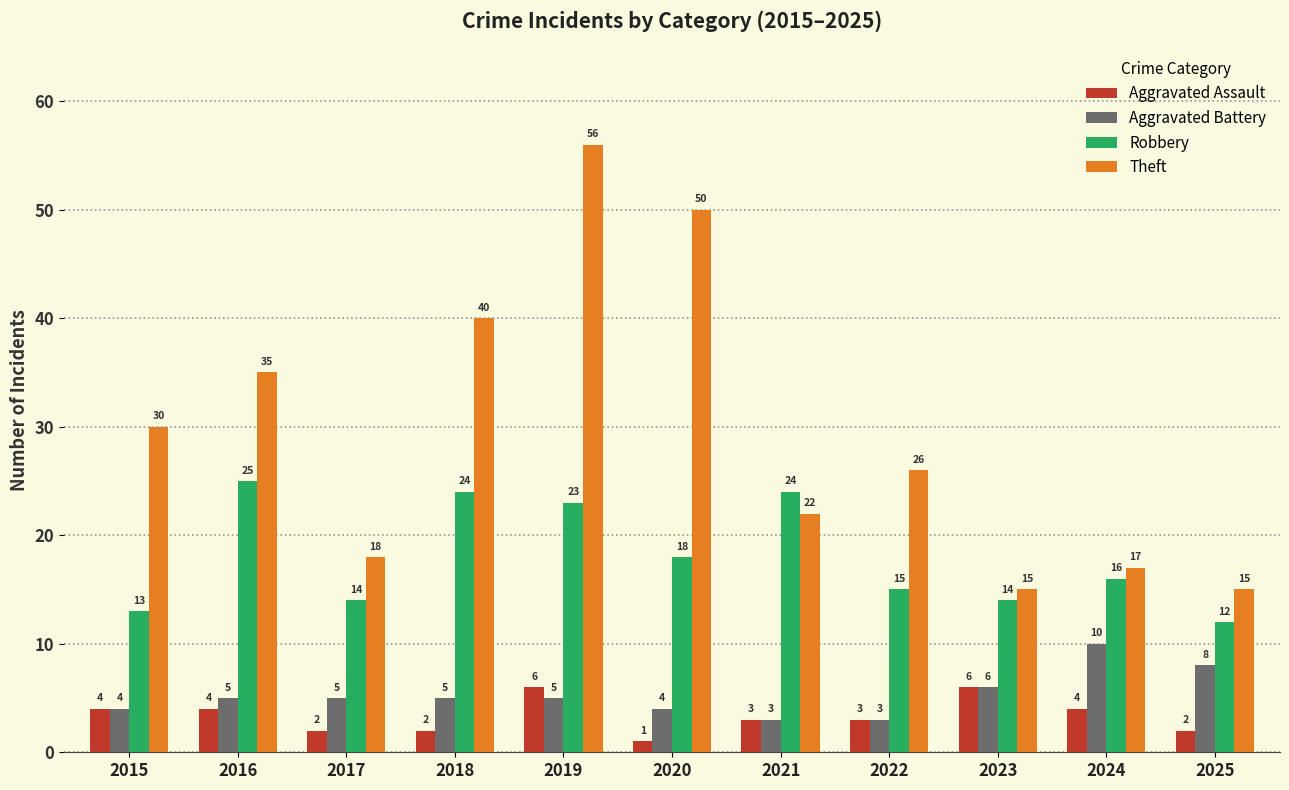

What are all the series names shown in the legend?

Aggravated Assault, Aggravated Battery, Robbery, Theft